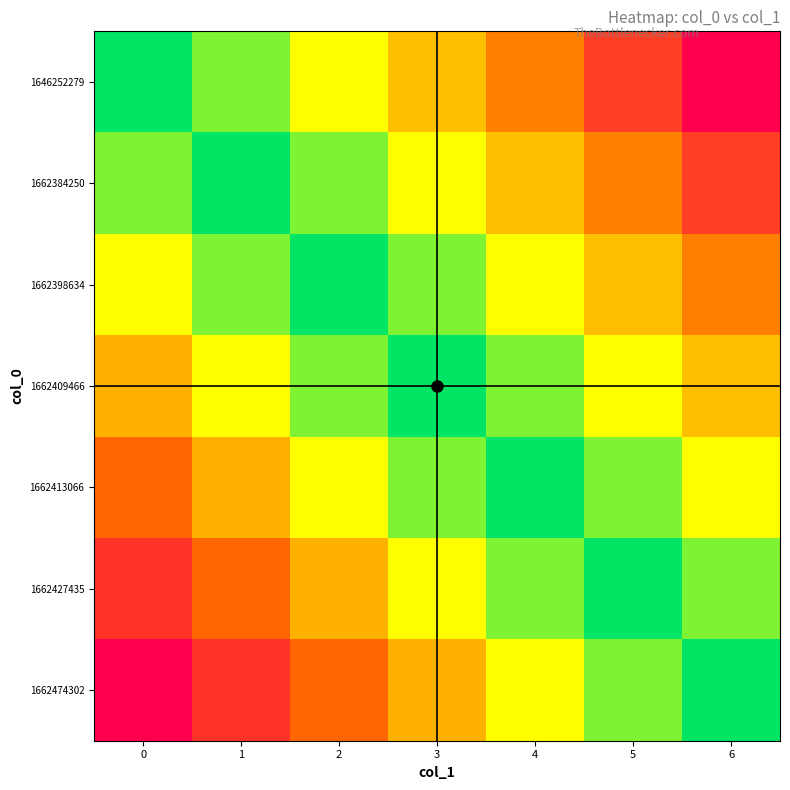

What is the greatest value displayed?

6